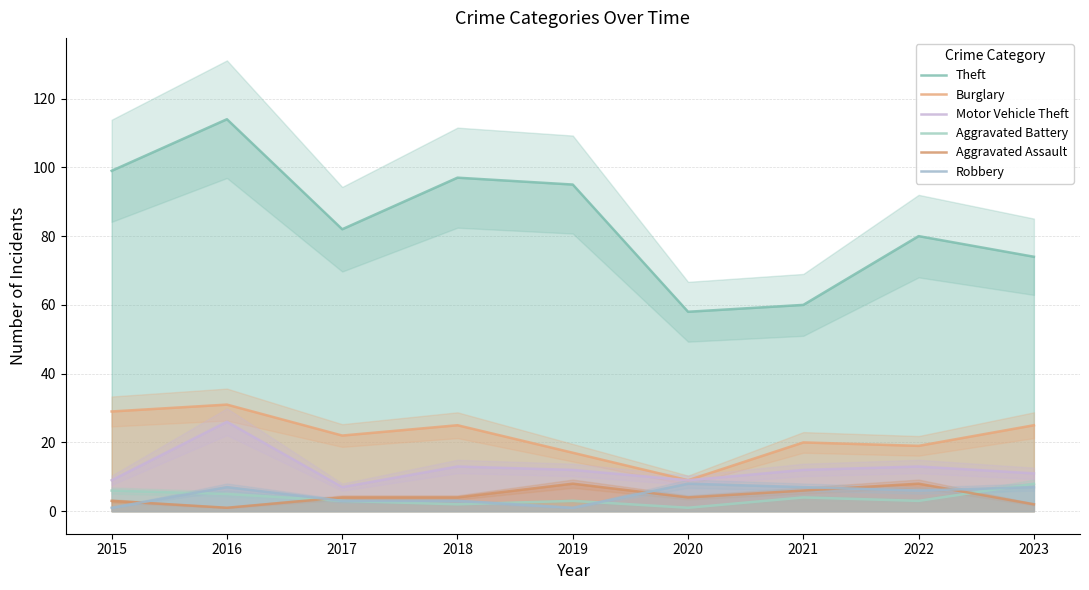

Does the chart display data point markers on the line(s)?

No